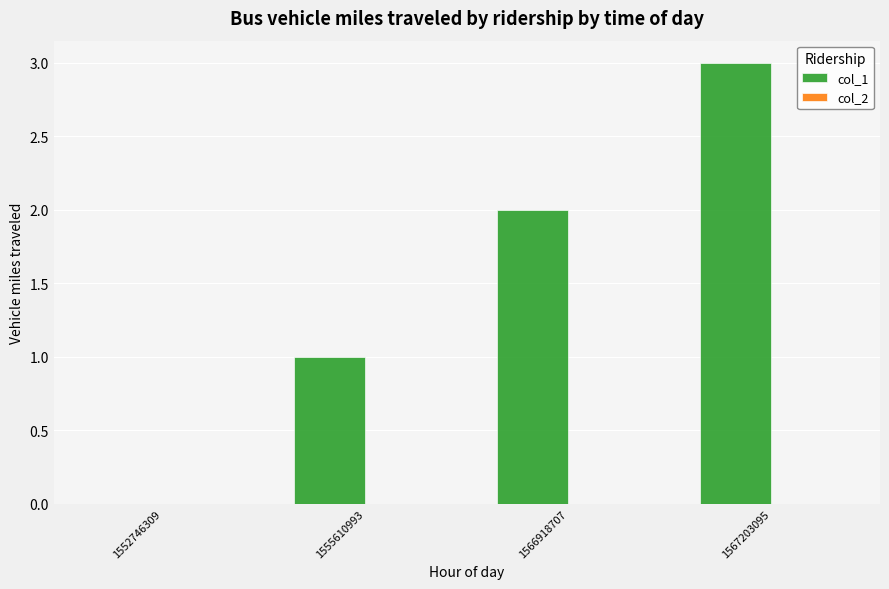

What is the greatest value displayed?

3